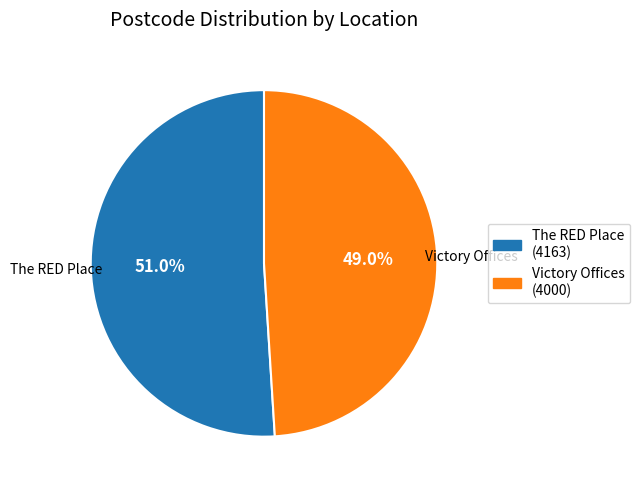

What portion of the pie excludes The RED Place?

49.0%